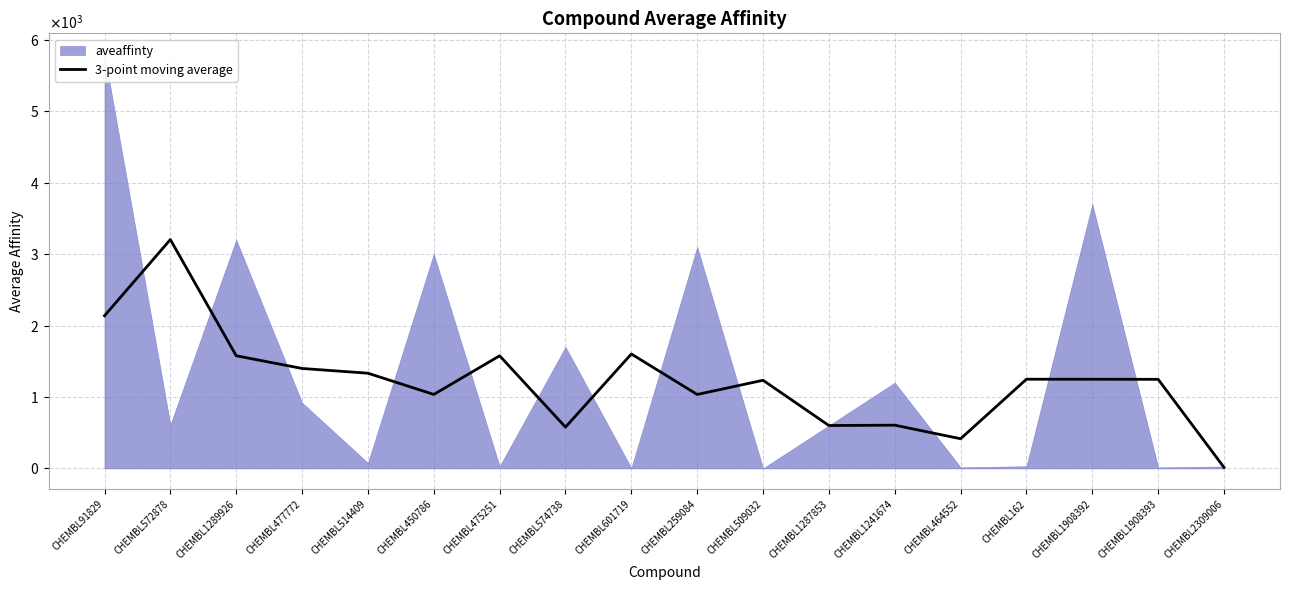

At which category does the chart reach its peak across all series?

CHEMBL572878